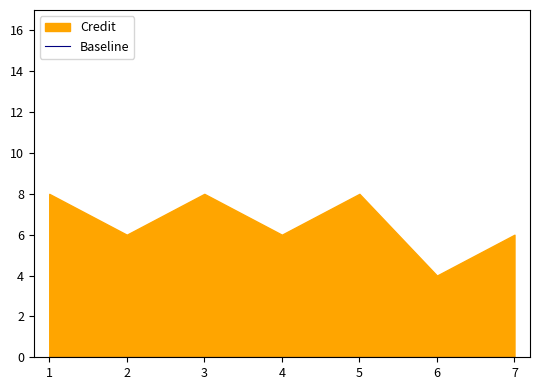

Reading left to right, list all the values displayed in this chart.

1=8	2=6	3=8	4=6	5=8	6=4	7=6